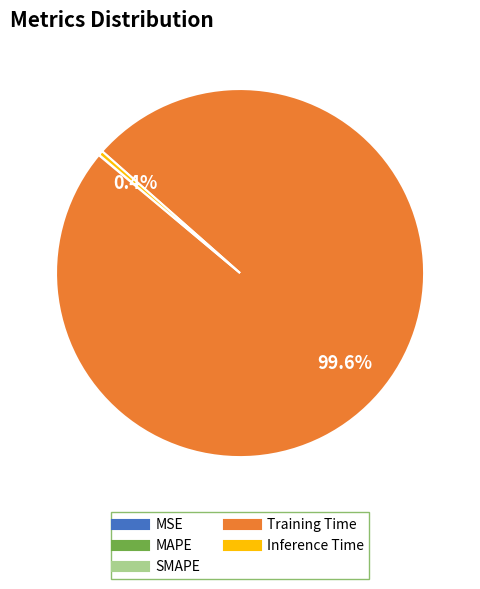

What is the largest slice in the pie chart?

Training Time